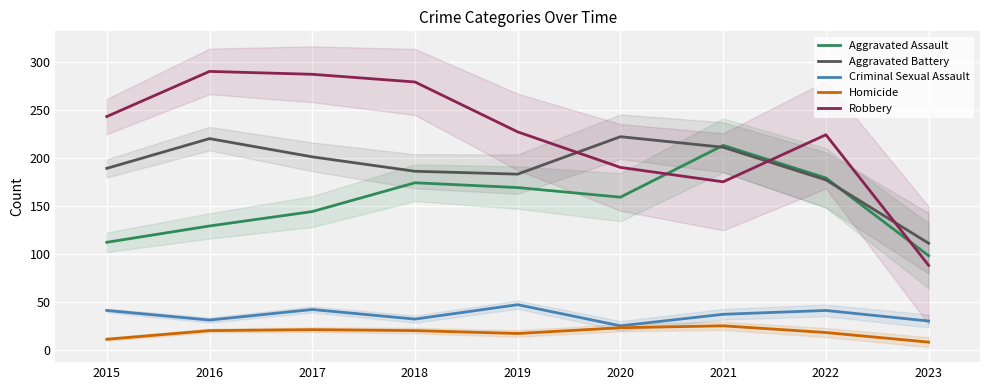

What is the minimum value for Aggravated Battery?

111